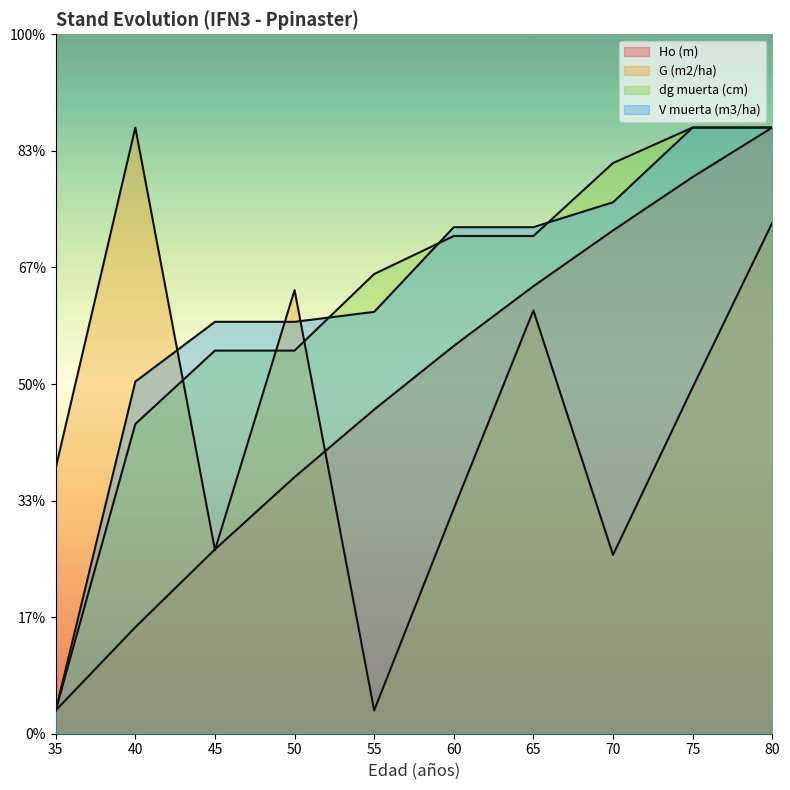

List the labels in order of V muerta (m3/ha) value, smallest first.

35, 40, 45, 50, 55, 60, 65, 70, 75, 80